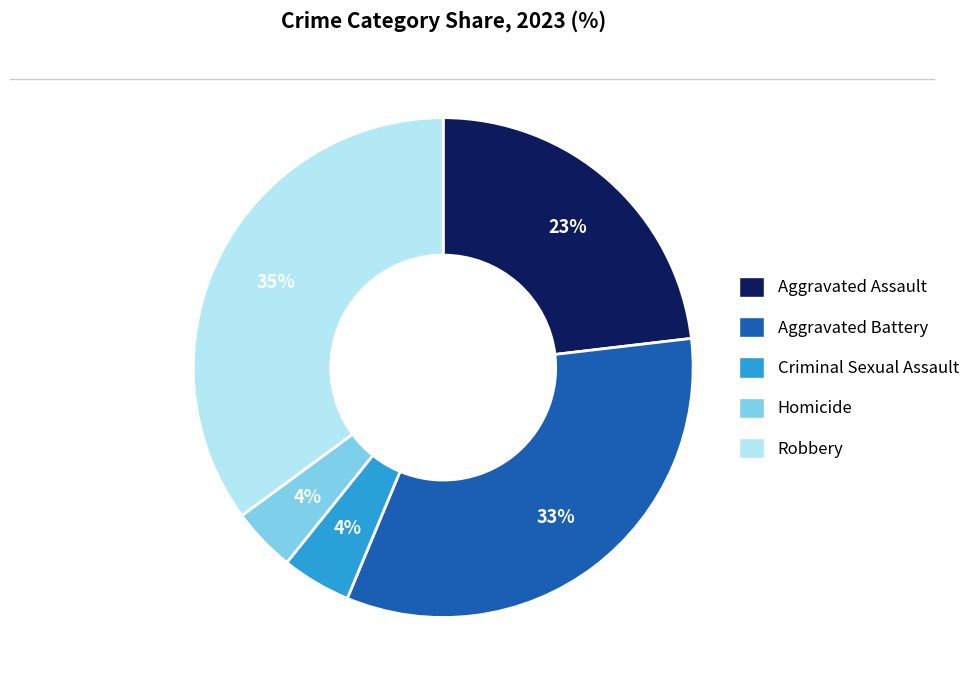

To the nearest percent, what is the difference between the Robbery and Aggravated Assault slice percentages?

12%